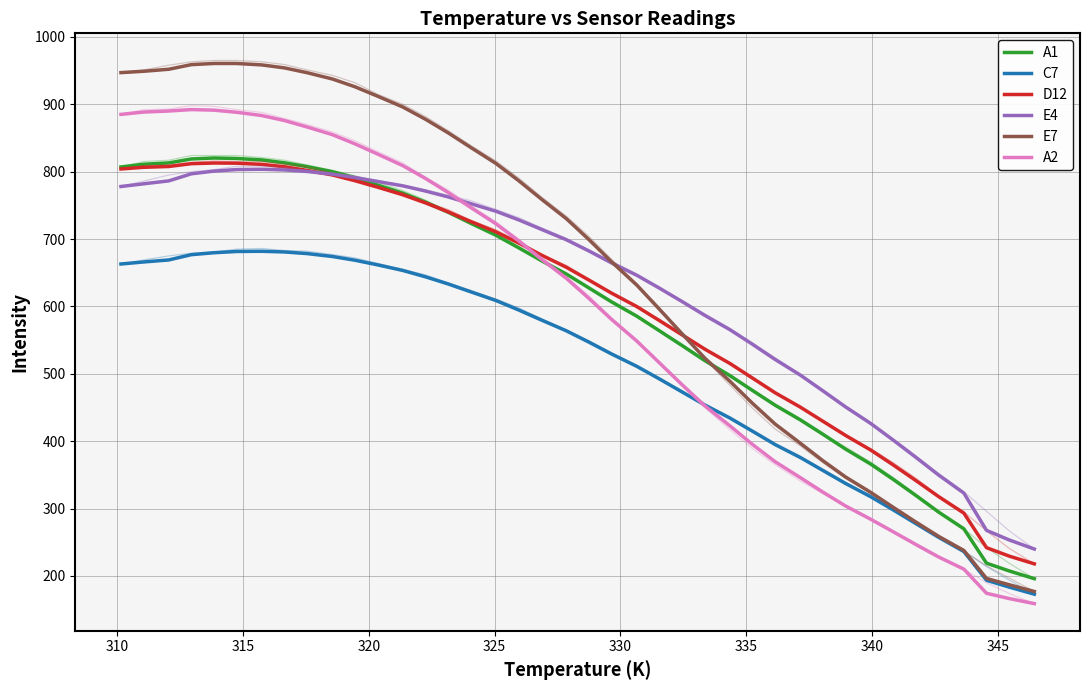

The E7 series shows 423.1 at 34. True or false?

False